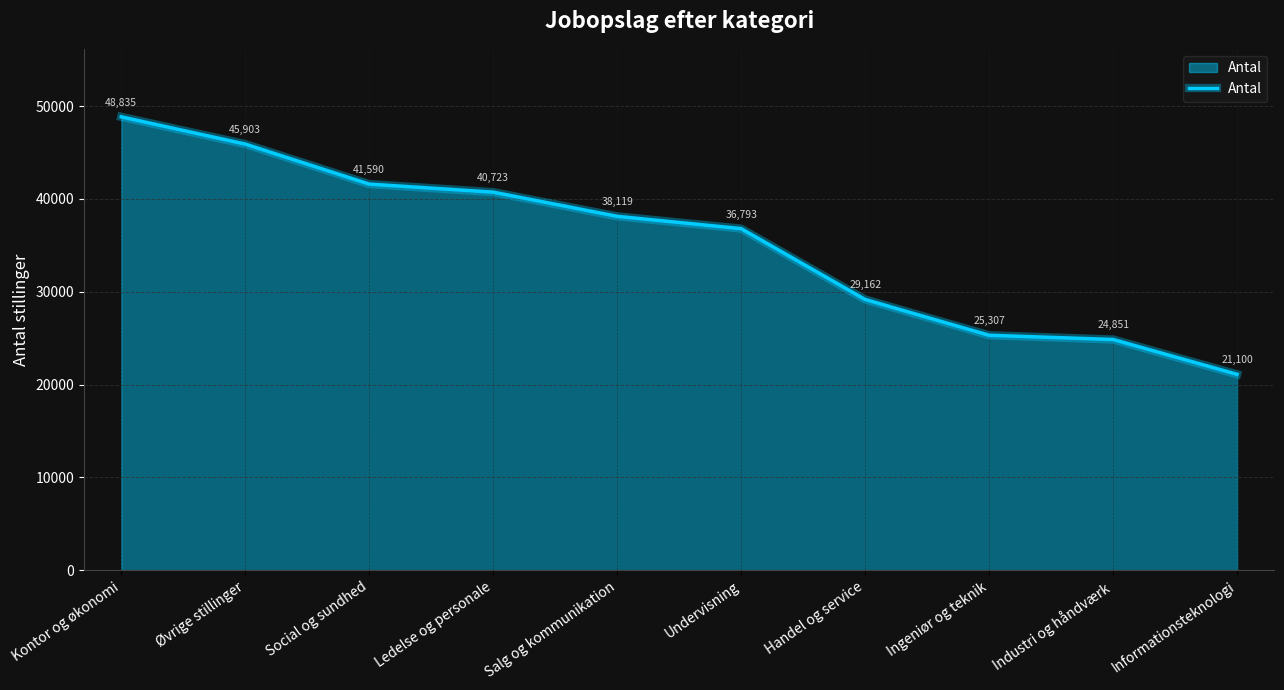

How many lines are shown in the chart?

1